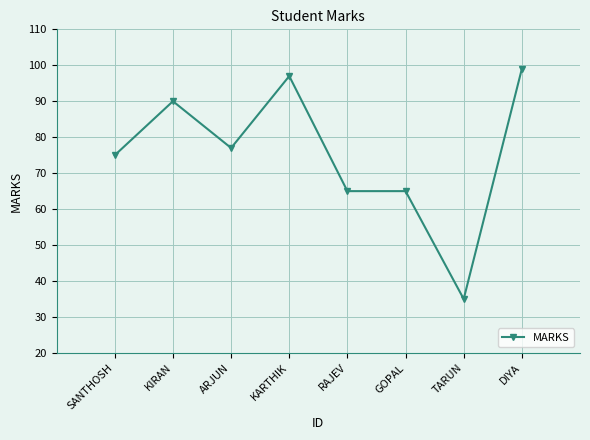

Approximately how many times larger is the value at ARJUN compared to DIYA?

0.8